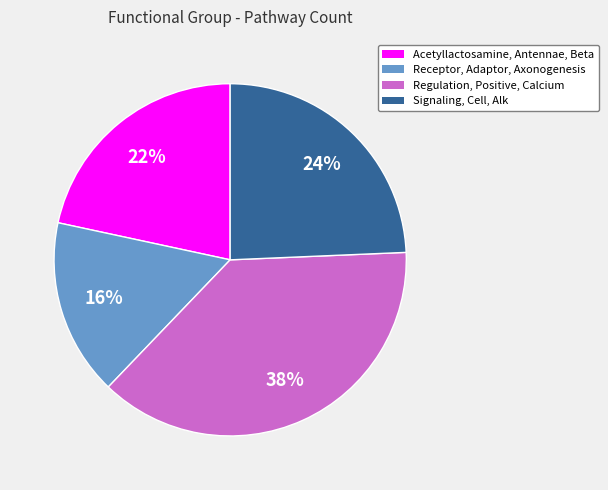

True or false: Signaling, Cell, Alk accounts for 24% of the total.

True